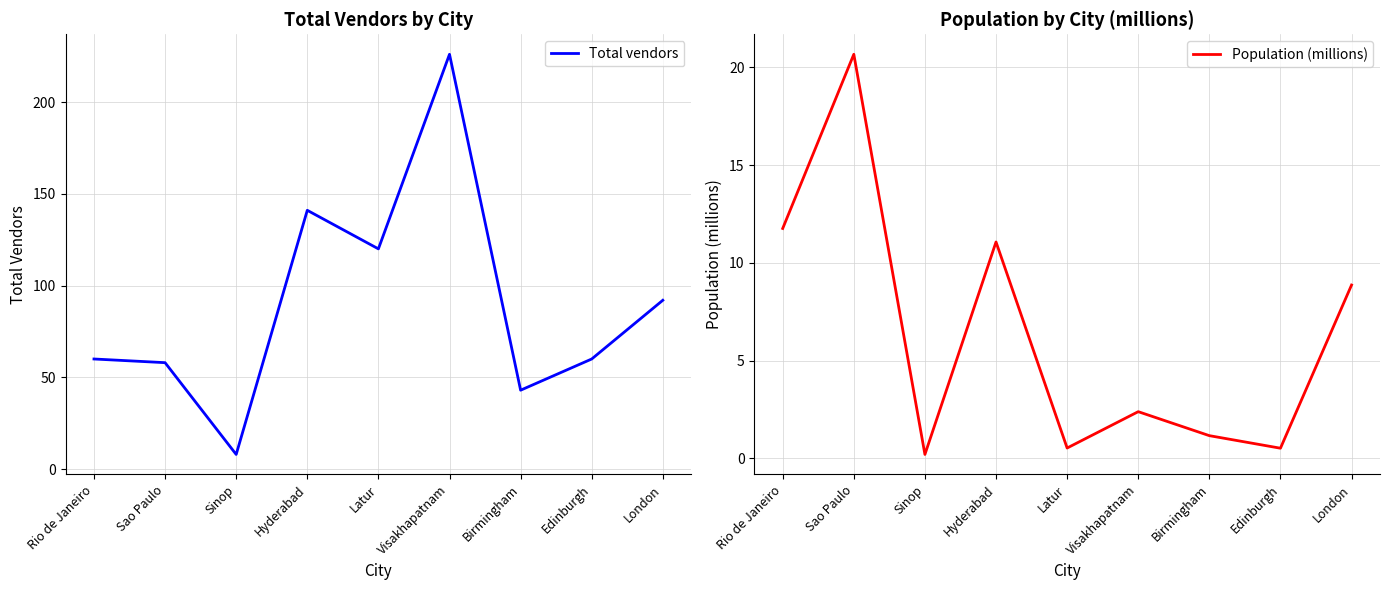

What is the total value across all series at Visakhapatnam?

228.4